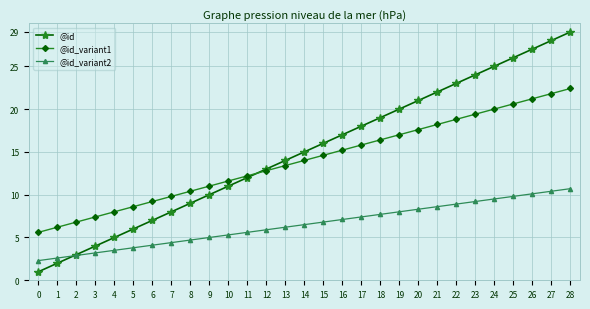

Is the value of @id at 13 greater than the value of @id_variant1 at 21?

No